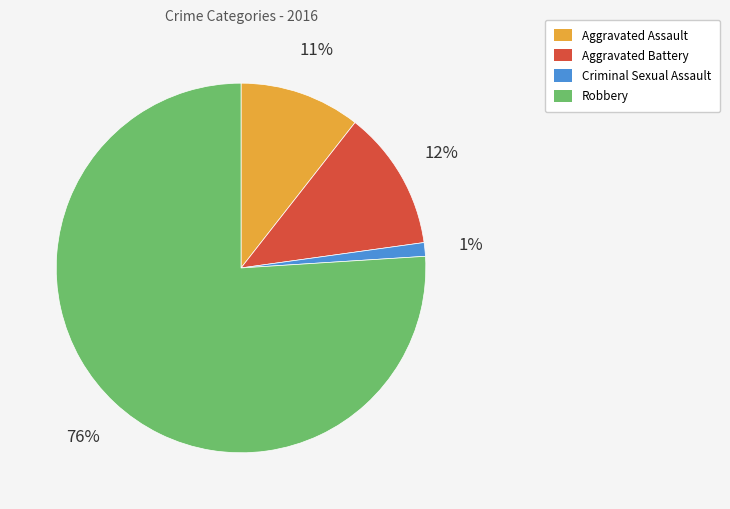

How many segments does this pie chart have?

4